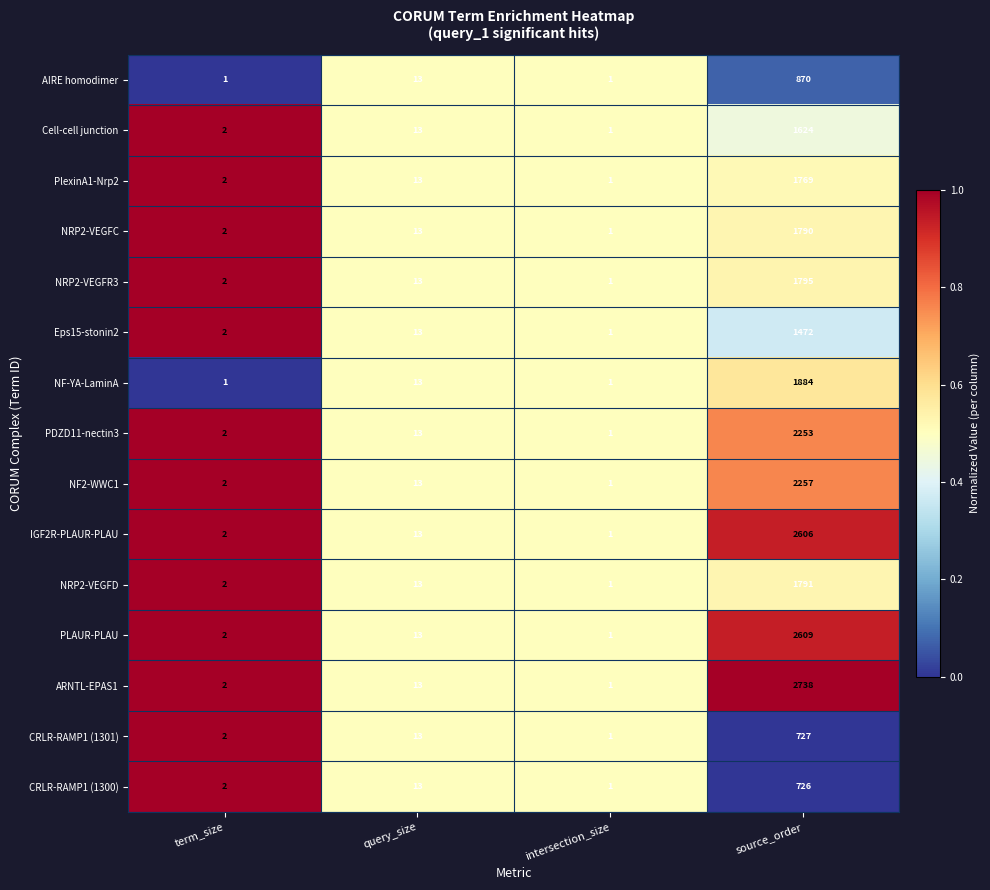

How many categories are shown in the chart?

4